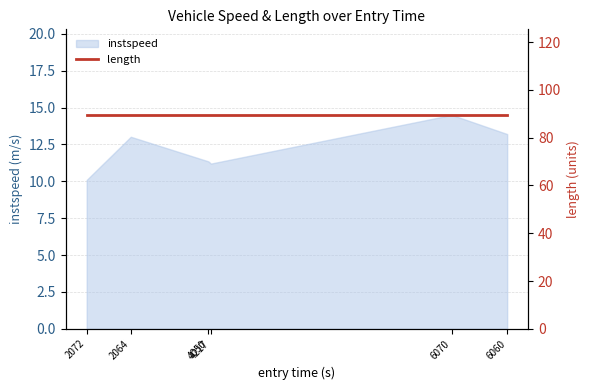

Reading right to left, extract all data points from this chart.

13.2	14.5	11.2	11.4	13.0	10.1